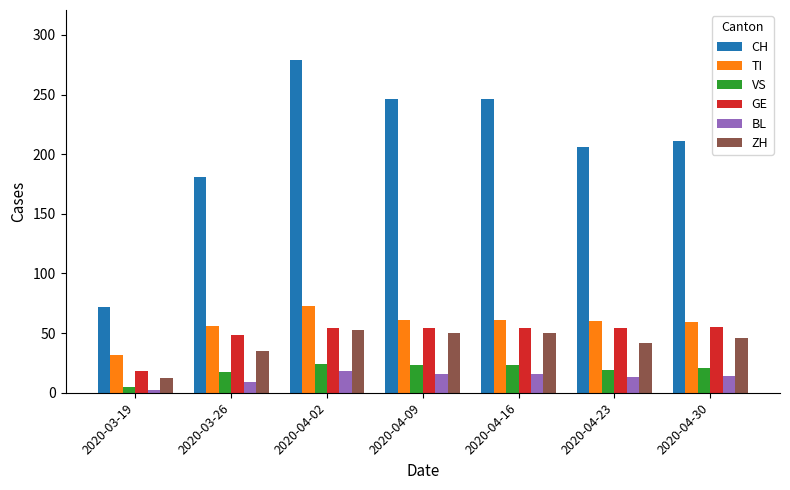

What is the difference between the second highest and second lowest values in the BL series?

7